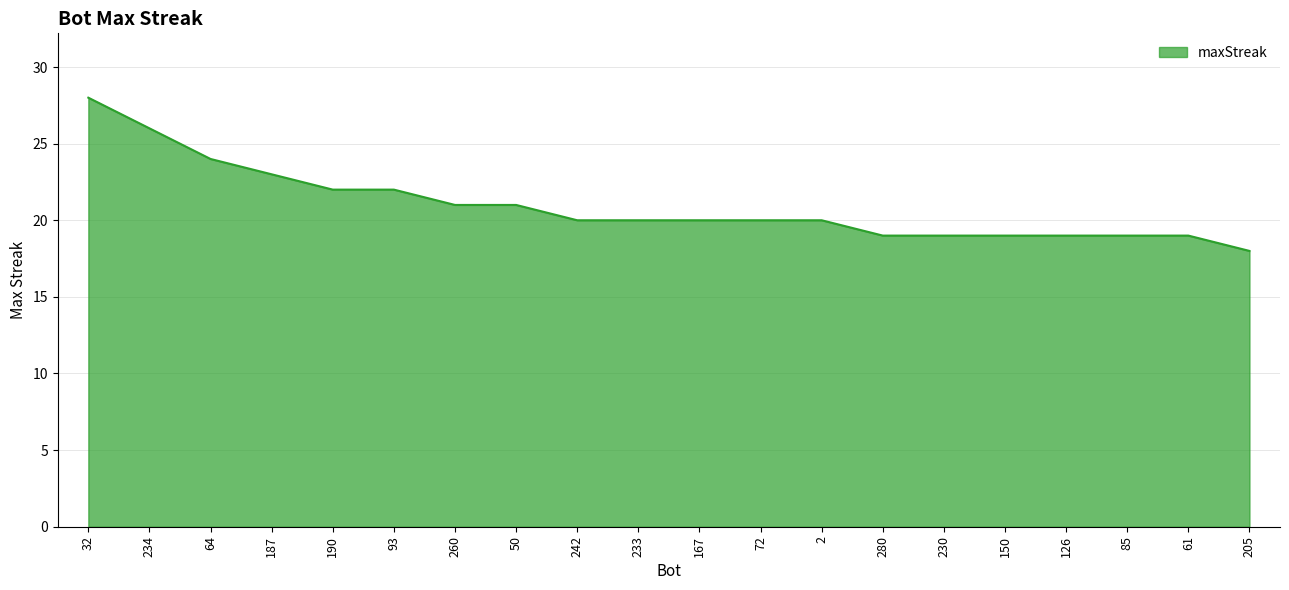

How many distinct data groups are displayed?

1